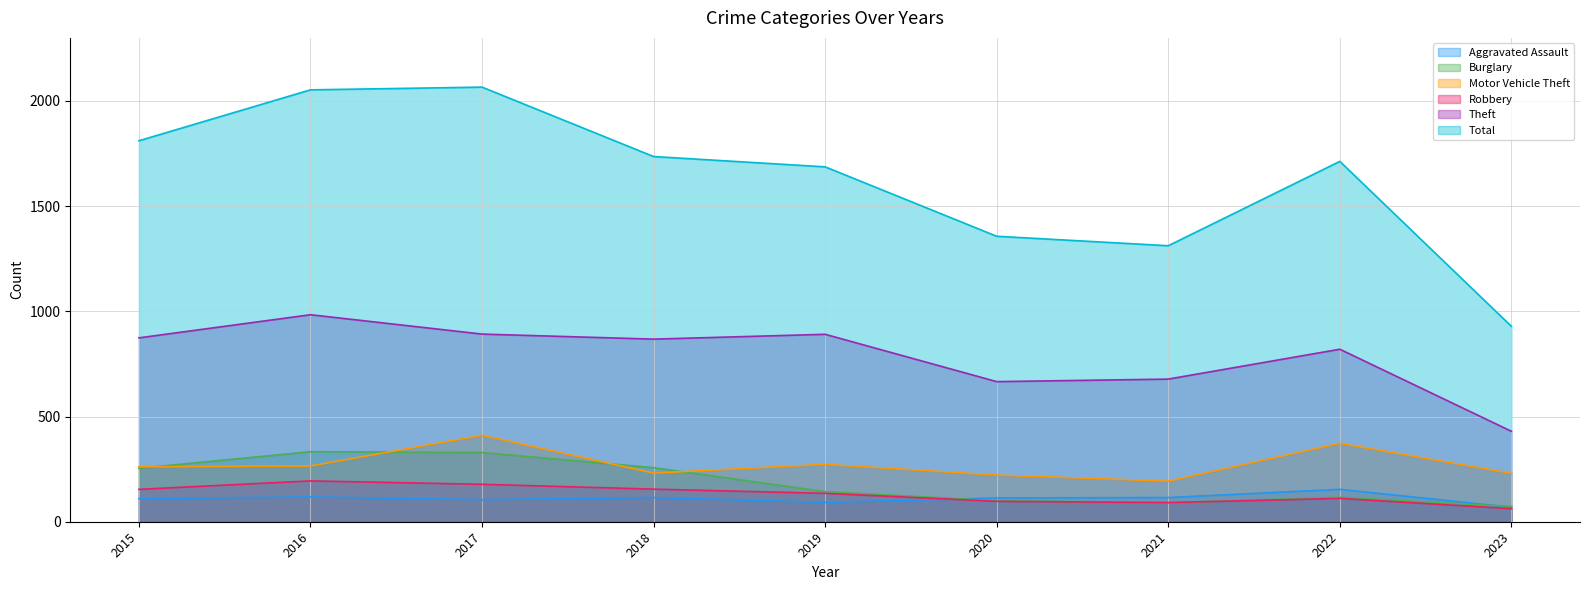

Reading left to right, list all the values displayed in this chart.

Aggravated Assault: 110	118	105	115	92	113	115	154	69
Burglary: 254	333	329	257	143	100	90	116	73
Motor Vehicle Theft: 261	265	411	231	273	222	193	373	230
Robbery: 154	194	178	155	135	97	91	111	62
Theft: 874	984	892	868	891	666	678	820	430
Total: 1811	2053	2066	1736	1687	1357	1312	1713	929